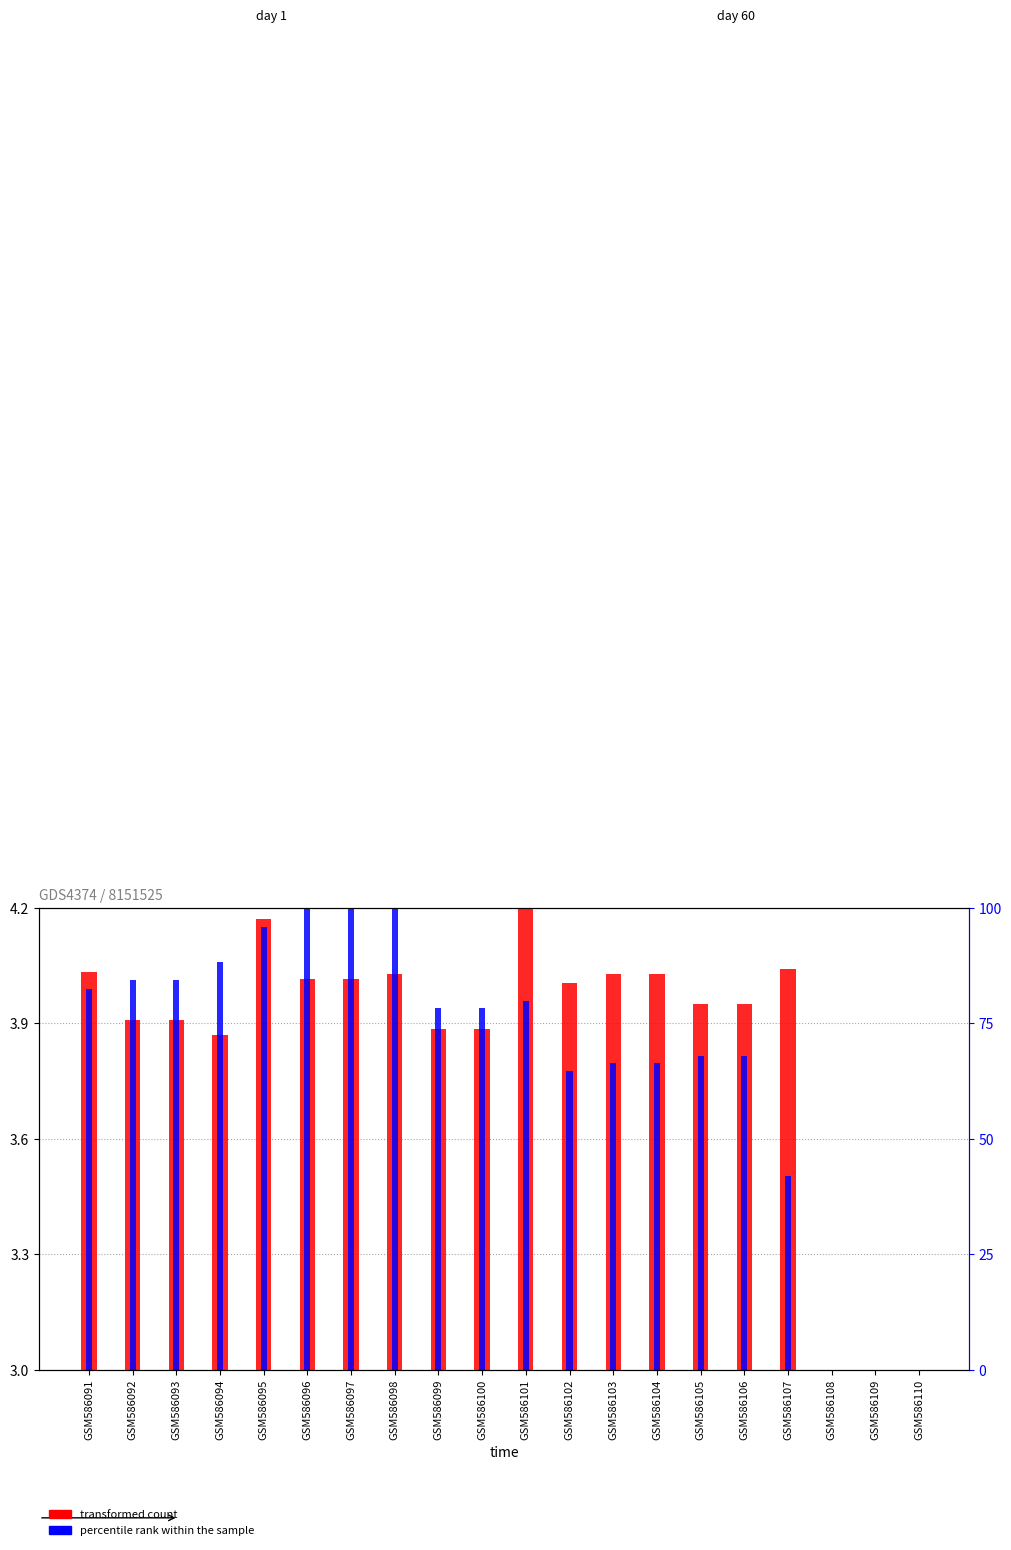

How many data points in percentile rank within the sample are above 0?

17